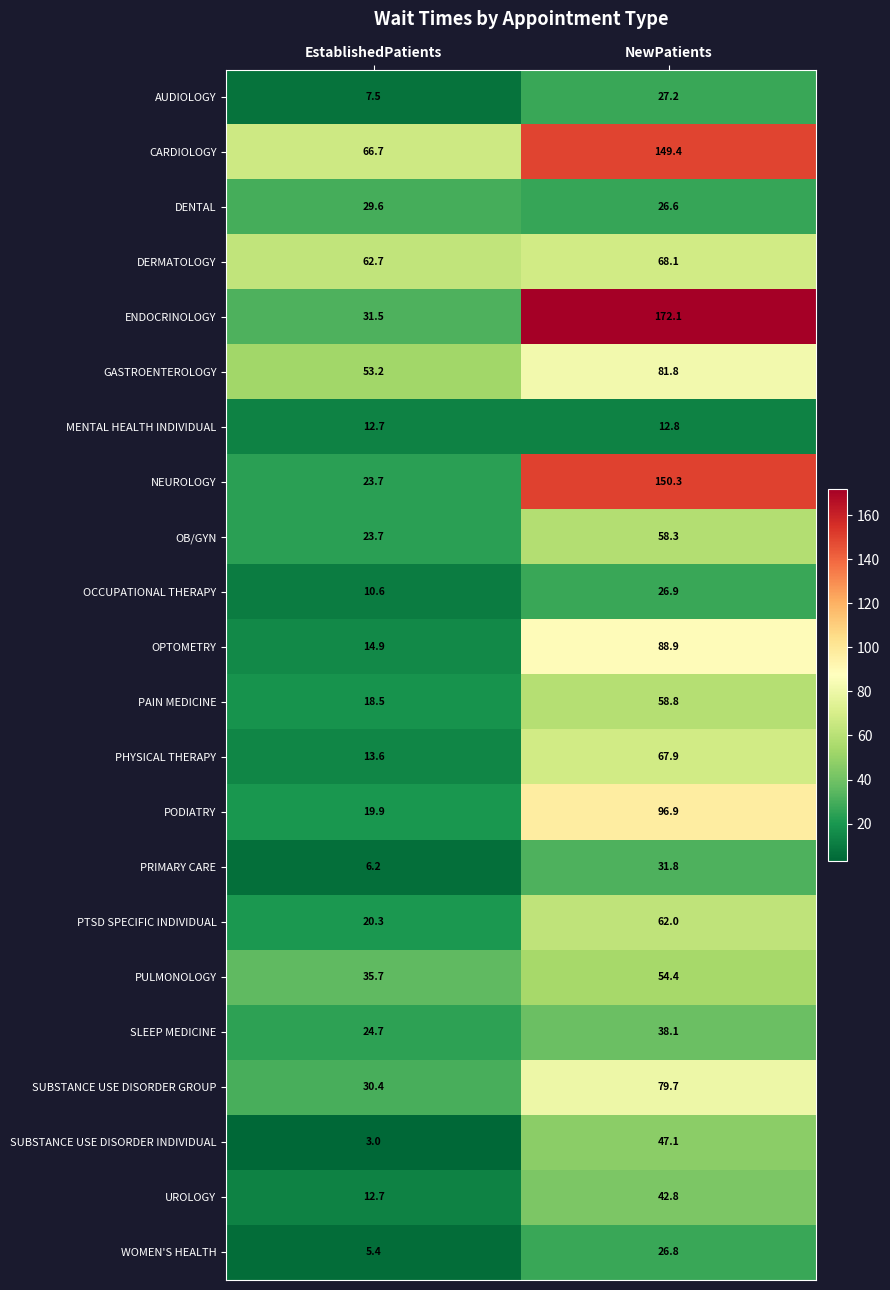

What is the difference between the maximum and minimum values in the PODIATRY series?

77.0